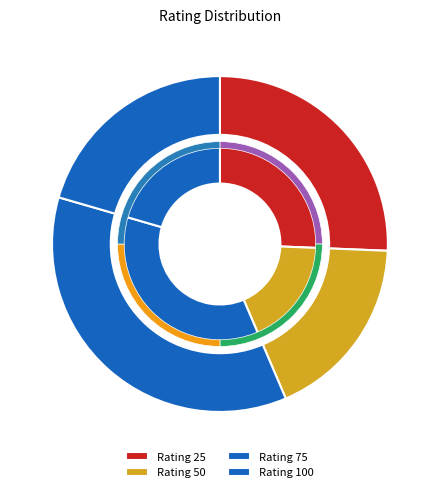

Does any single category account for the majority?

No